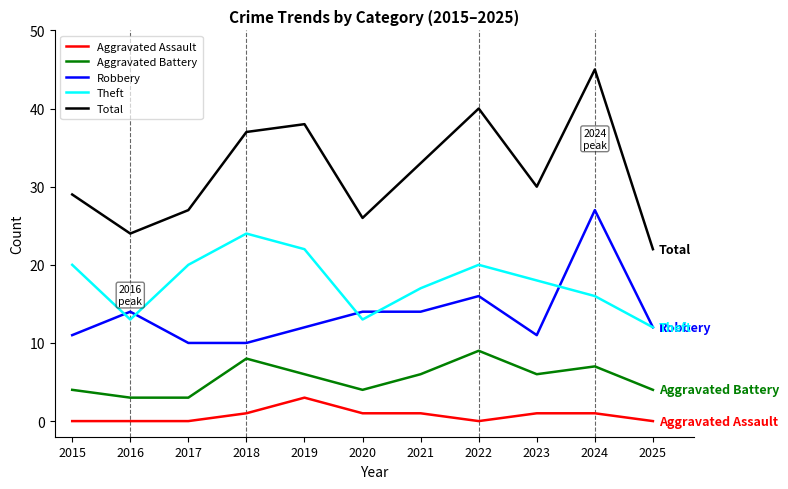

Reading right to left, list all the values displayed in this chart.

Aggravated Assault: 2025=0	2024=1	2023=1	2022=0	2021=1	2020=1	2019=3	2018=1	2017=0	2016=0	2015=0
Aggravated Battery: 2025=4	2024=7	2023=6	2022=9	2021=6	2020=4	2019=6	2018=8	2017=3	2016=3	2015=4
Robbery: 2025=12	2024=27	2023=11	2022=16	2021=14	2020=14	2019=12	2018=10	2017=10	2016=14	2015=11
Theft: 2025=12	2024=16	2023=18	2022=20	2021=17	2020=13	2019=22	2018=24	2017=20	2016=13	2015=20
Total: 2025=22	2024=45	2023=30	2022=40	2021=33	2020=26	2019=38	2018=37	2017=27	2016=24	2015=29